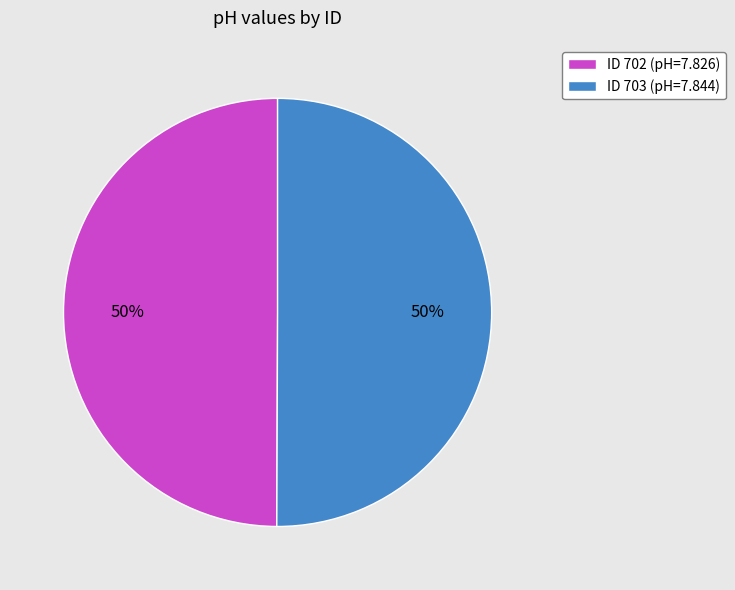

To the nearest percent, what is the average slice percentage?

50%